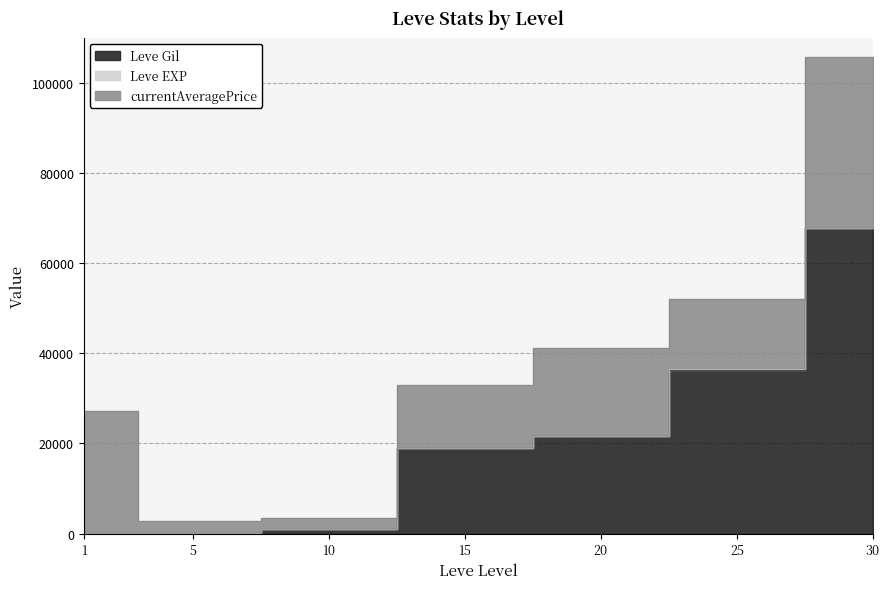

Between which two adjacent categories do Leve Gil and currentAveragePrice first intersect?

10 and 15